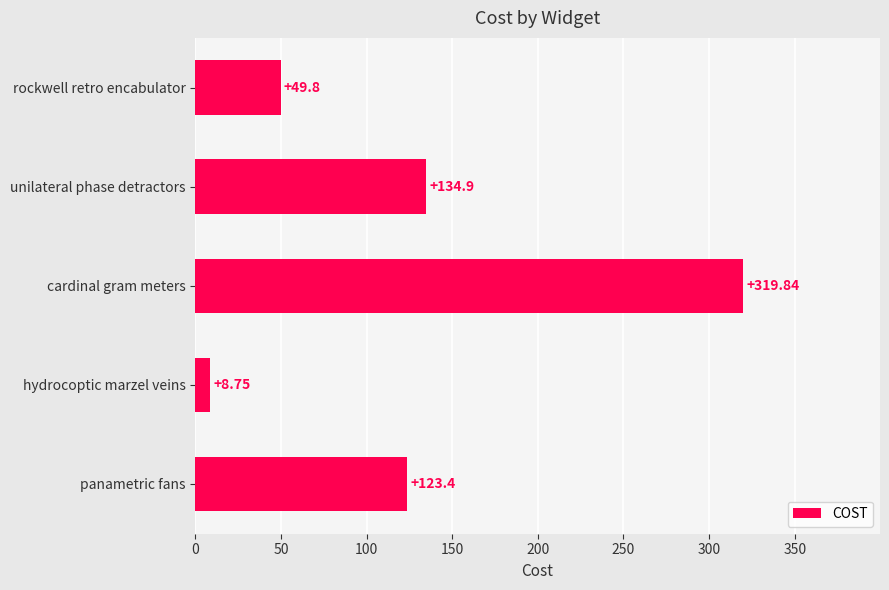

What is the label of the 5th bar from the top?

panametric fans